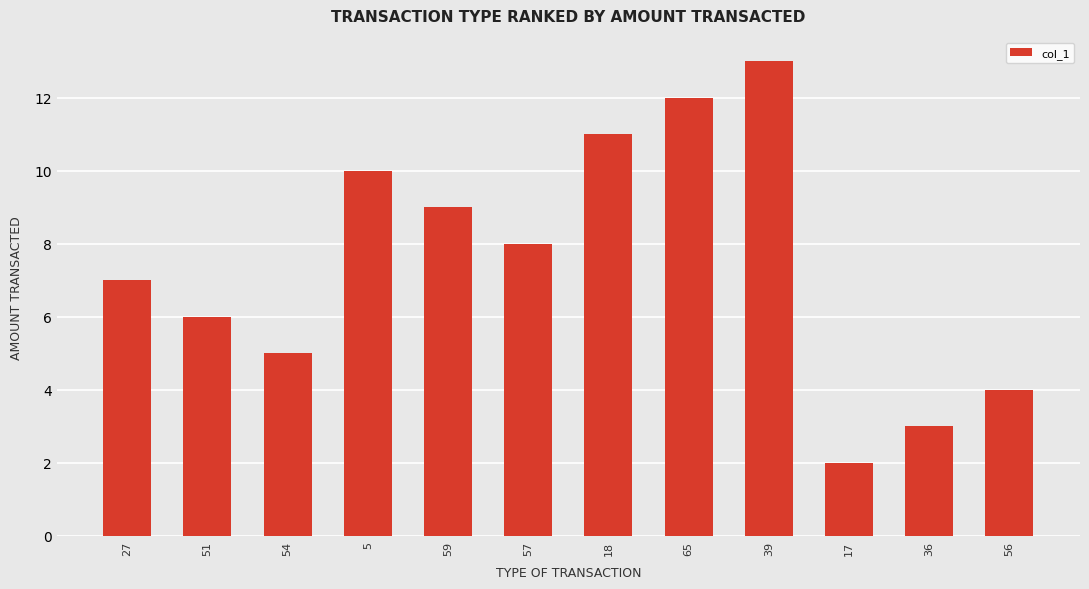

Reading left to right, transcribe all the data shown in this chart.

7	6	5	10	9	8	11	12	13	2	3	4